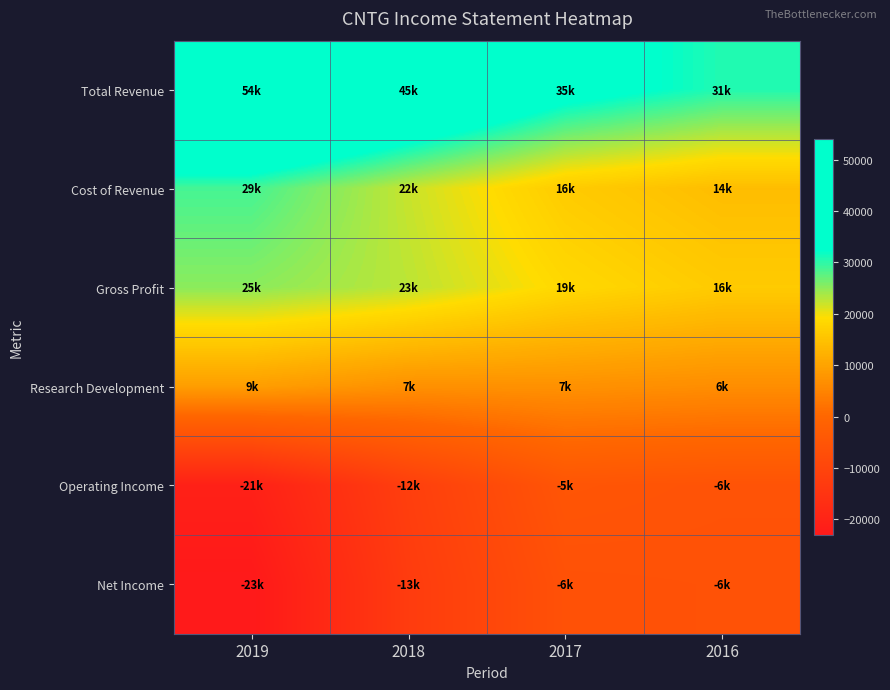

Rank the series by their maximum value, from lowest to highest.

Net Income, Operating Income, Research Development, Gross Profit, Cost of Revenue, Total Revenue